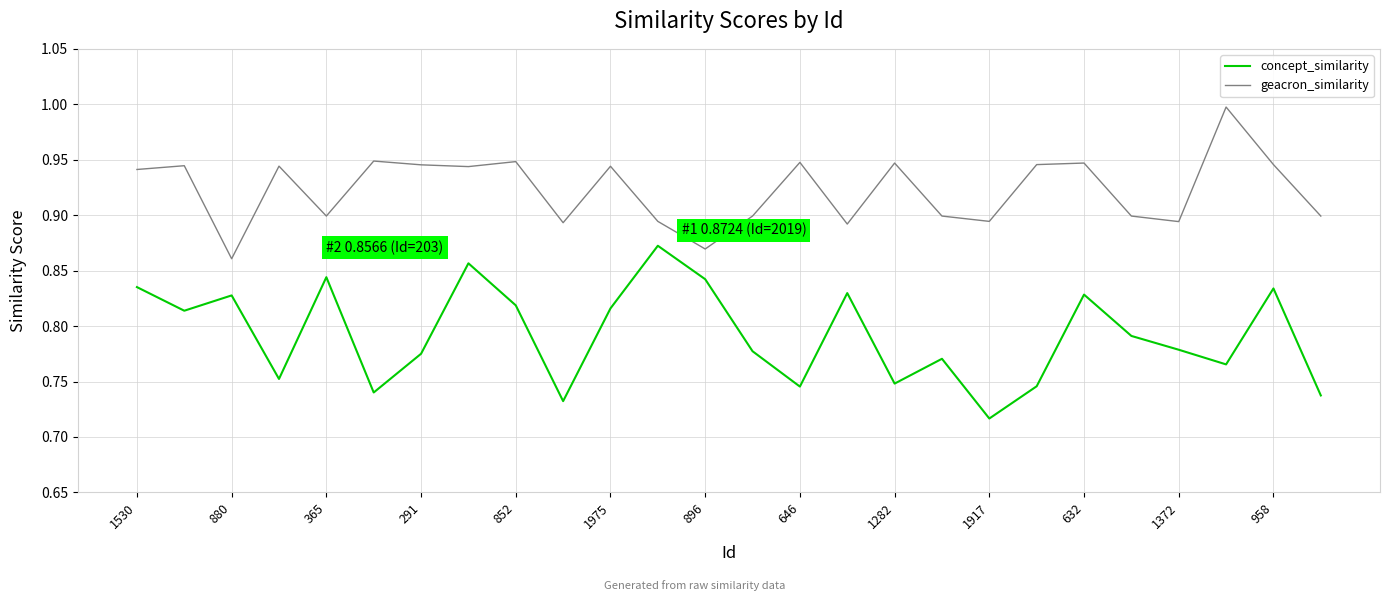

At how many categories does at least one series exceed 0?

26